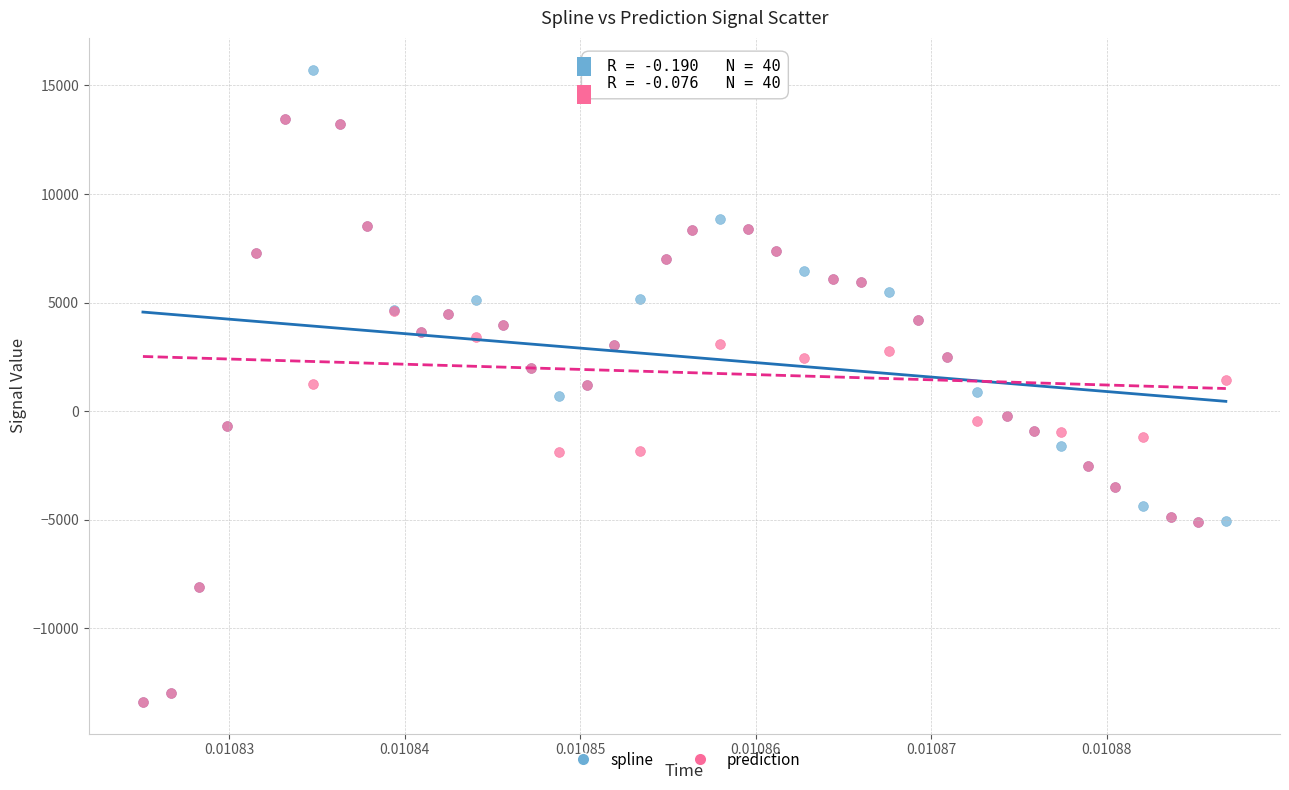

What are all the series names shown in the legend?

spline, prediction